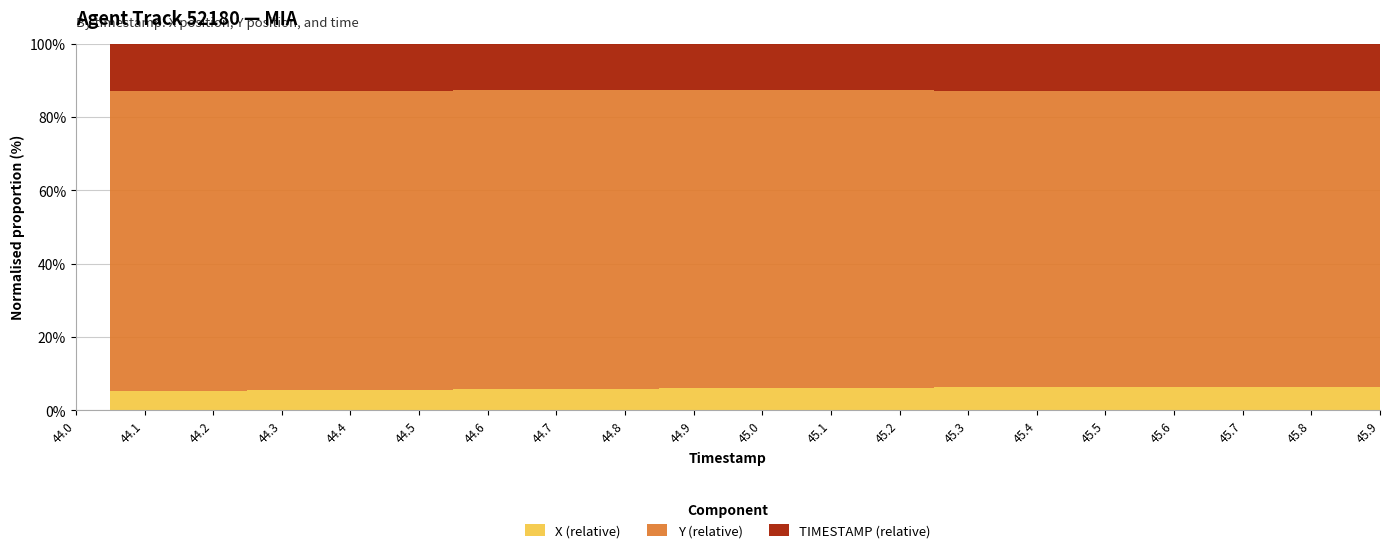

True or false: X and TIMESTAMP cross at least once.

False